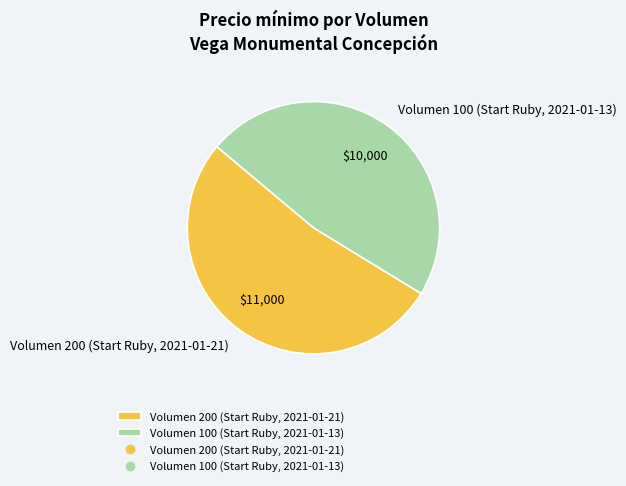

Between Volumen 100 (Start Ruby, 2021-01-13) and Volumen 200 (Start Ruby, 2021-01-21), which is larger?

Volumen 200 (Start Ruby, 2021-01-21)